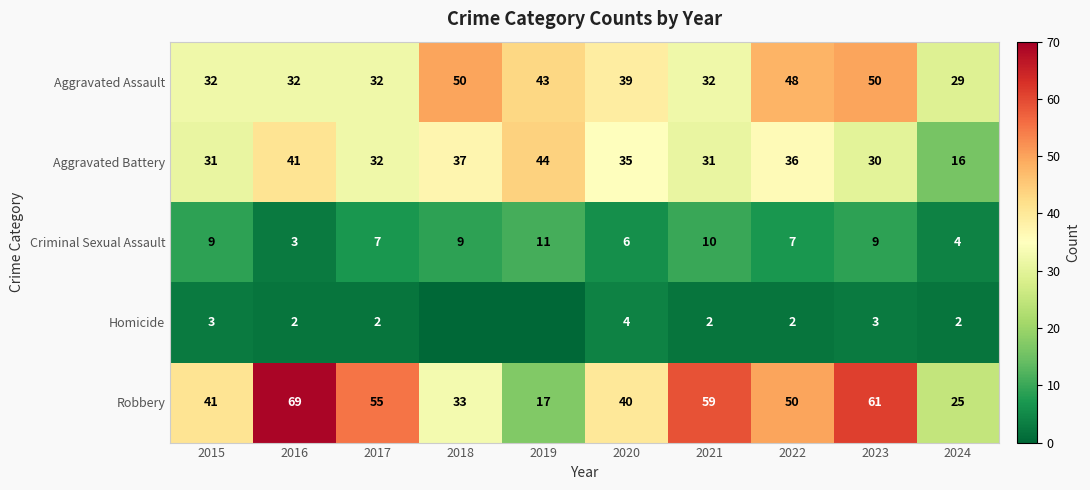

Is the value of Aggravated Assault at 2018 greater than the value of Robbery at 2019?

Yes